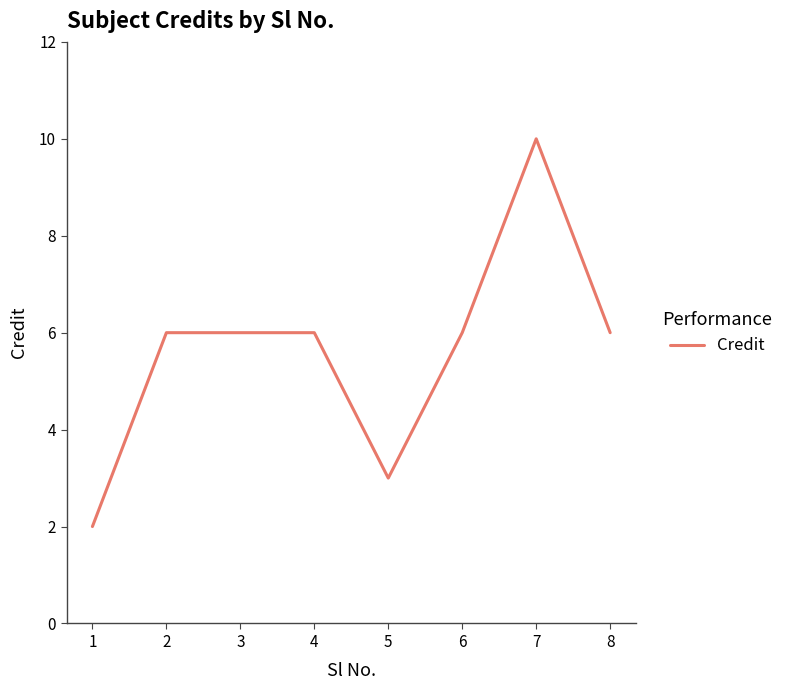

Reading left to right, transcribe all the data shown in this chart.

1=2	2=6	3=6	4=6	5=3	6=6	7=10	8=6